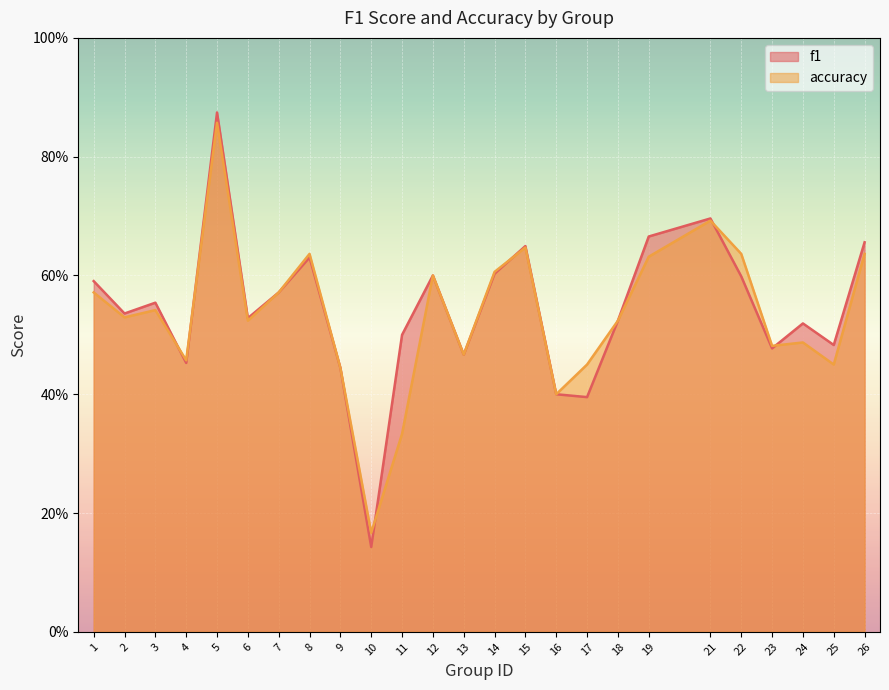

At which label is f1 closest to 0?

10